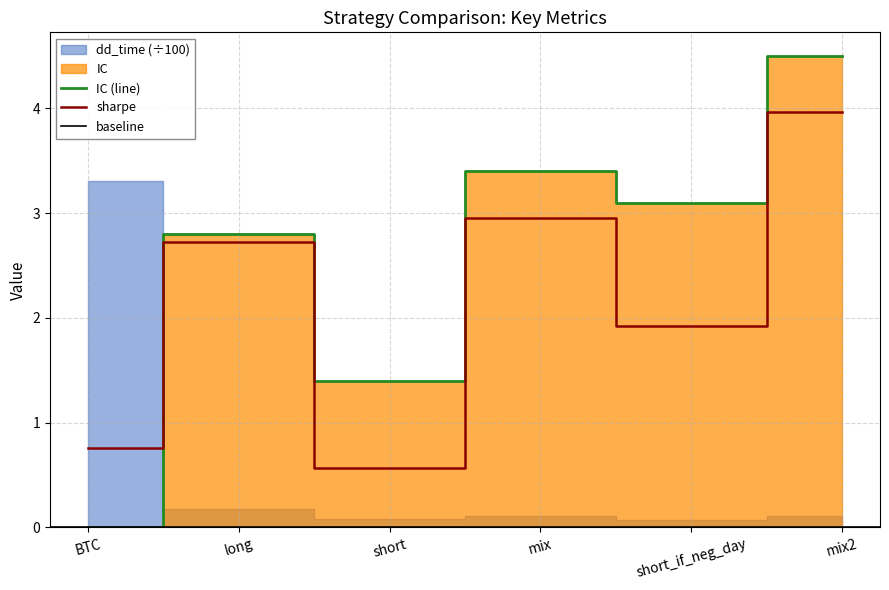

At which label is sharpe closest to 2?

short_if_neg_day